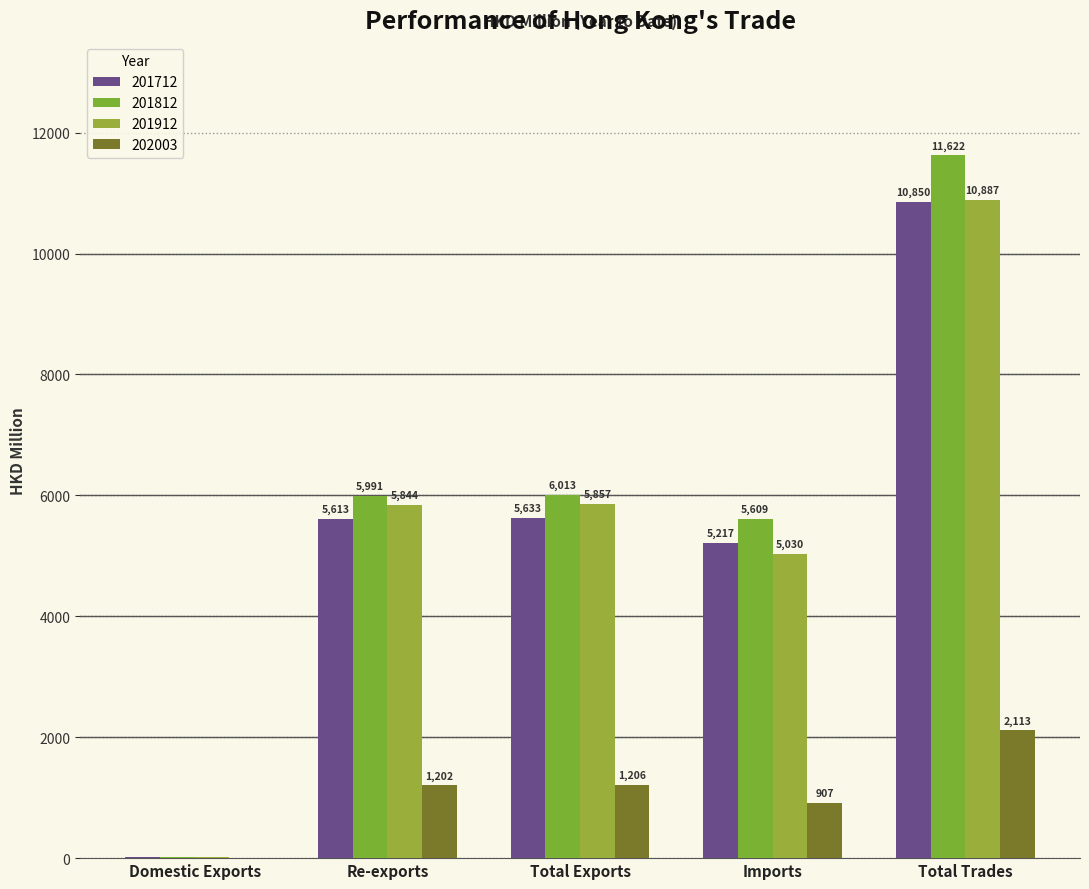

Between Domestic Exports and Imports, which series saw the biggest shift?

201812